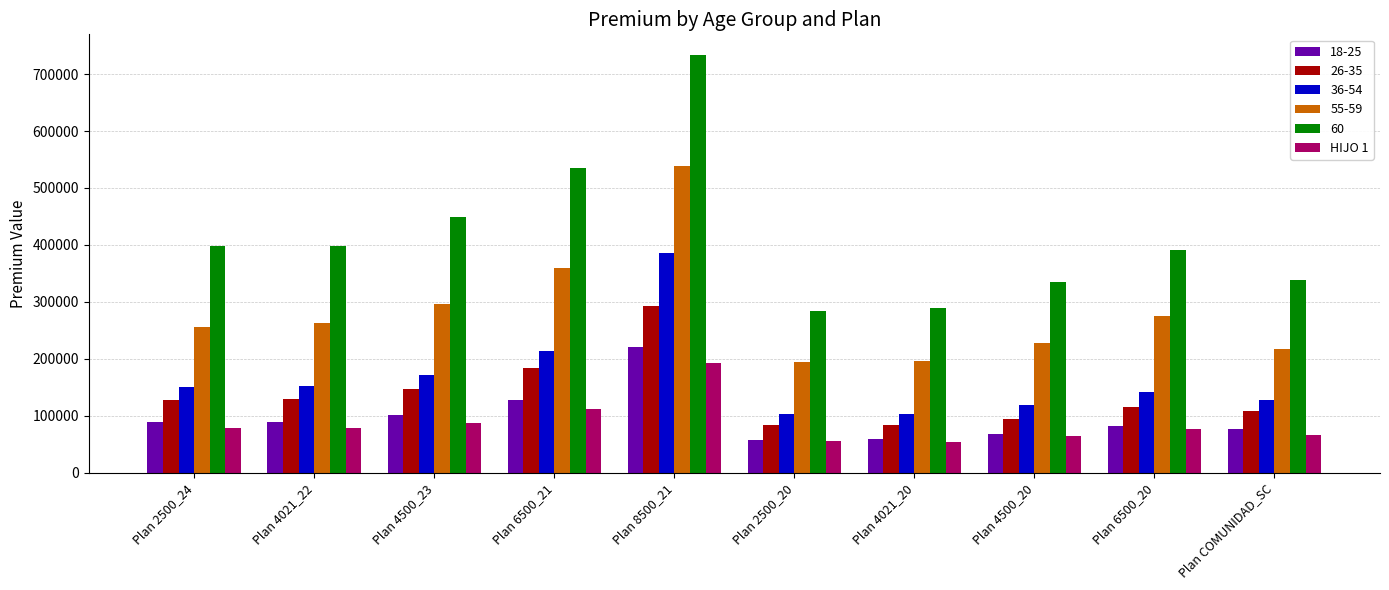

What position from the left is Plan 6500_21?

4